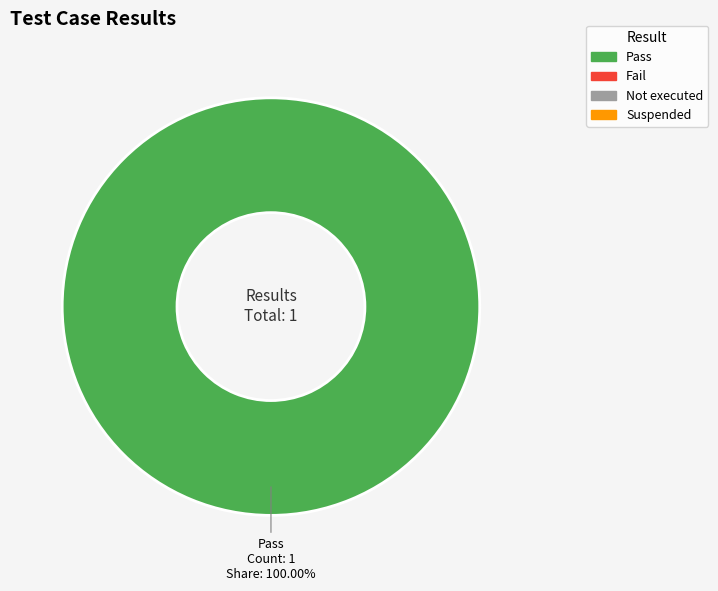

Does any single category account for the majority?

Yes